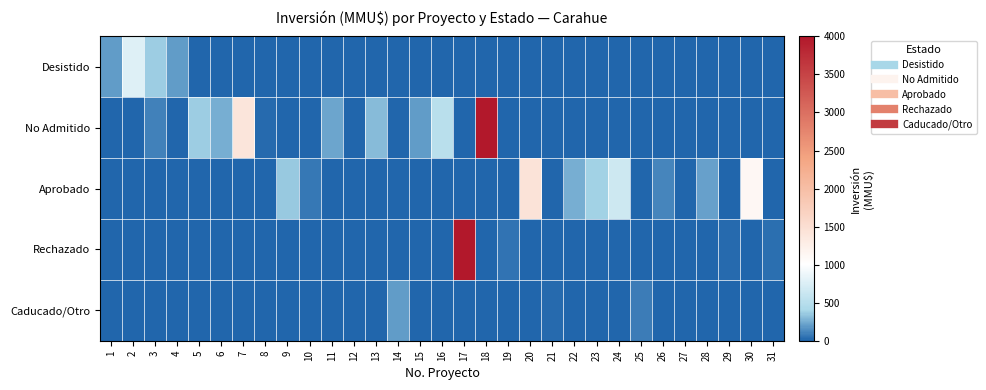

What is the difference between the highest and lowest values at 26?

110